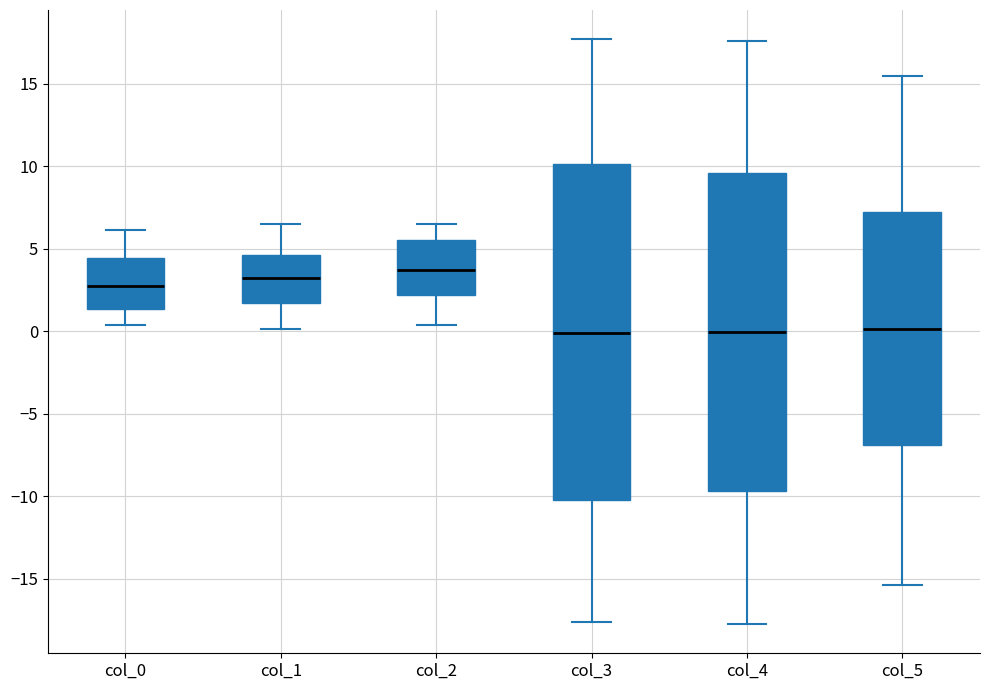

Where does the upper whisker of the box for col_0 end on the y-axis? The values are not printed on the chart, so give them approximately, as read against the axis.

6.0